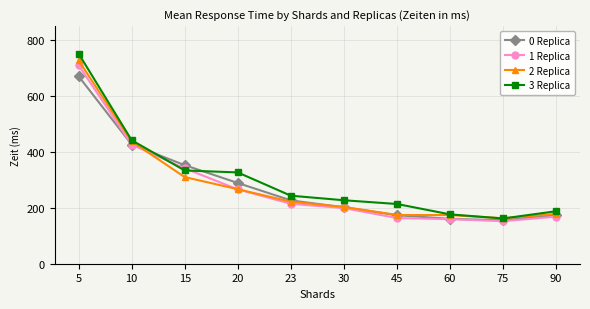

Is the value of 3 Replica at 45 greater than the value of 2 Replica at 10?

No